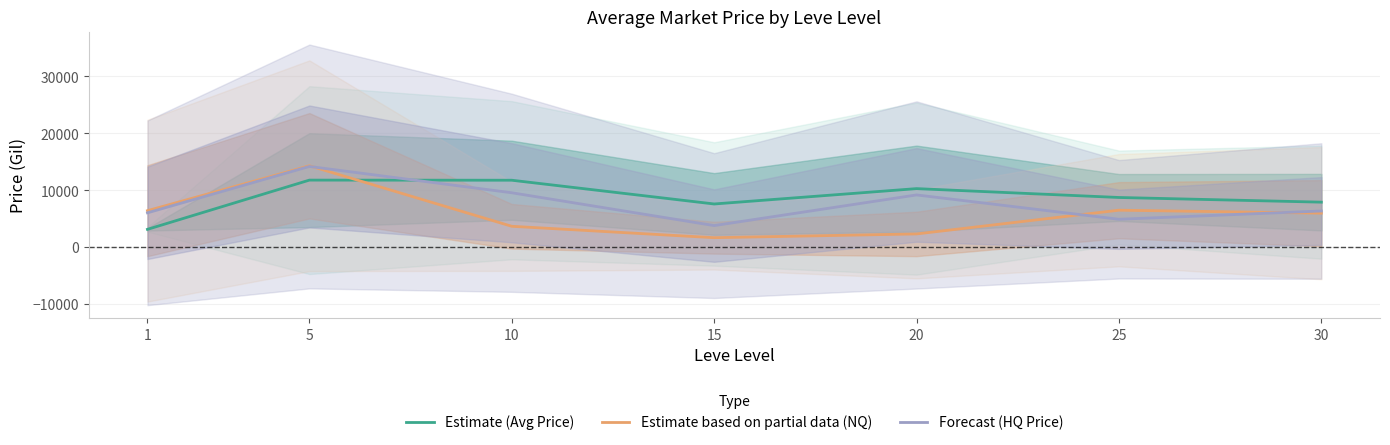

True or false: Estimate based on partial data (NQ) and Forecast (HQ Price) cross at least once.

True